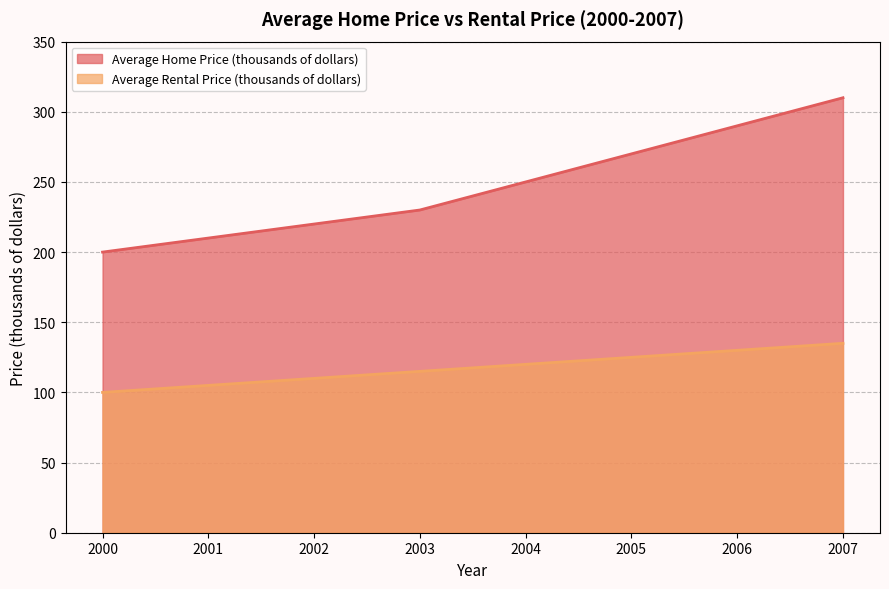

How many values in the Average Rental Price (thousands of dollars) series exceed 120?

3